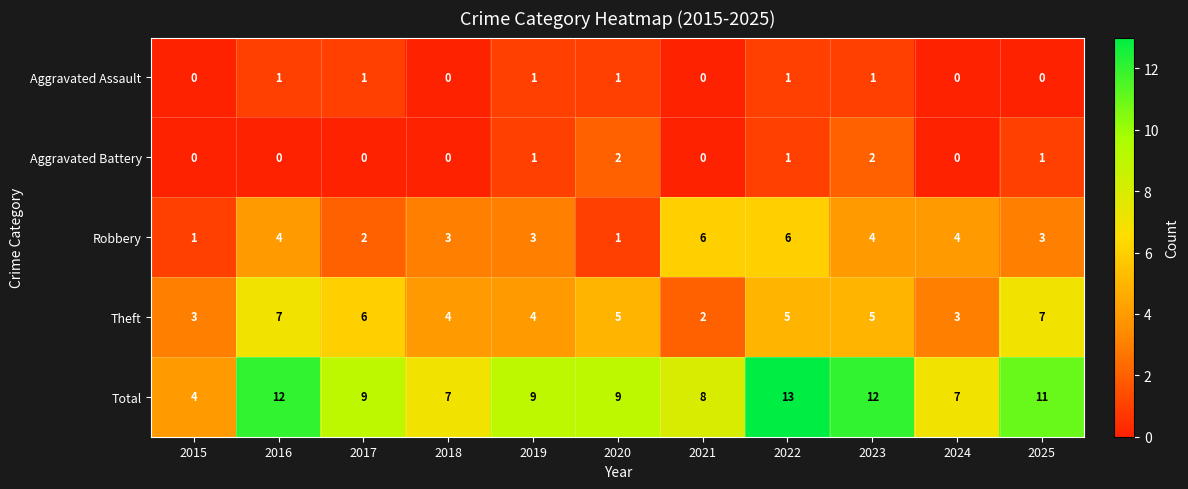

Count the number of categories in the chart.

11